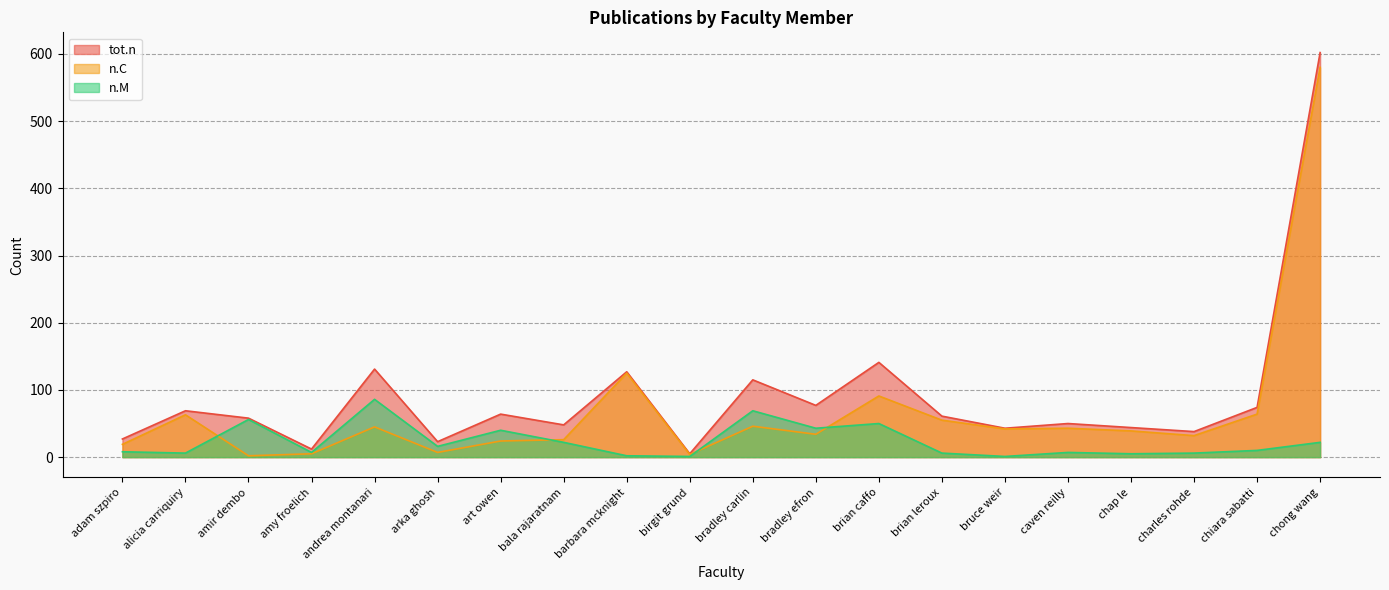

Count the number of data series in this chart.

3